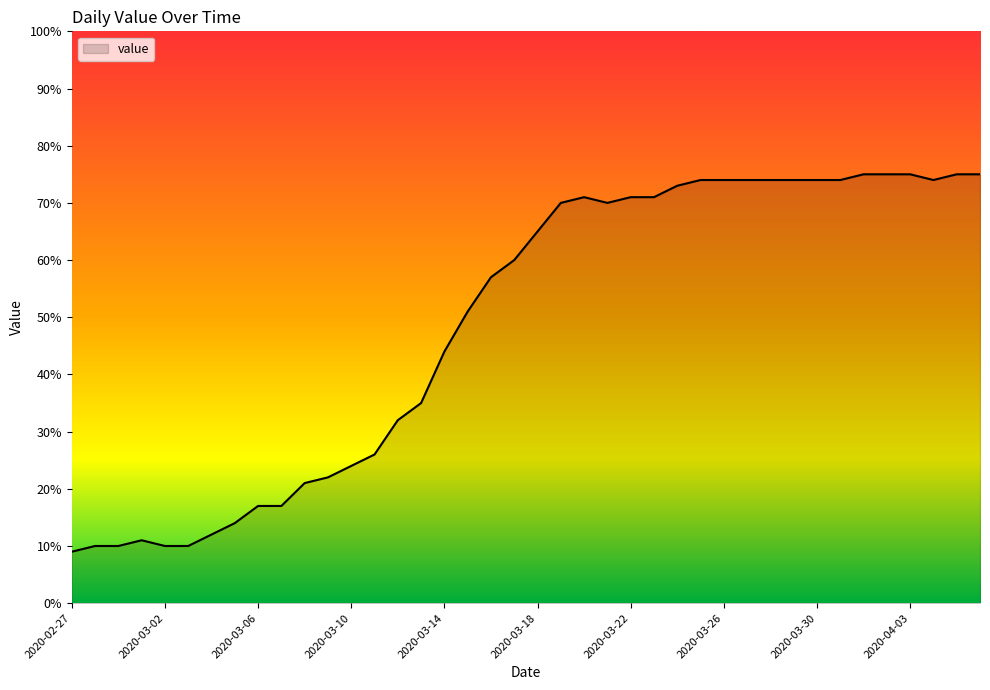

What is the minimum value shown in the chart?

9